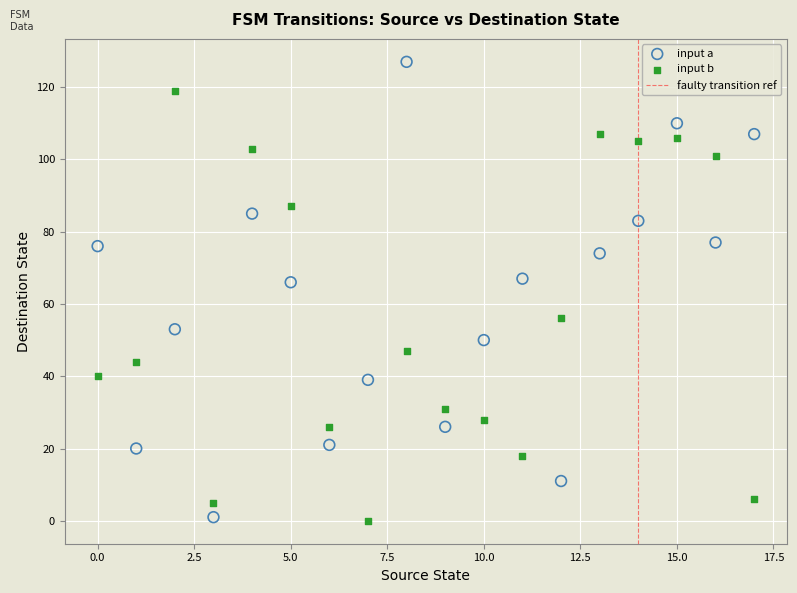

Across all data points, what is the range of Y values (max minus min)?

127